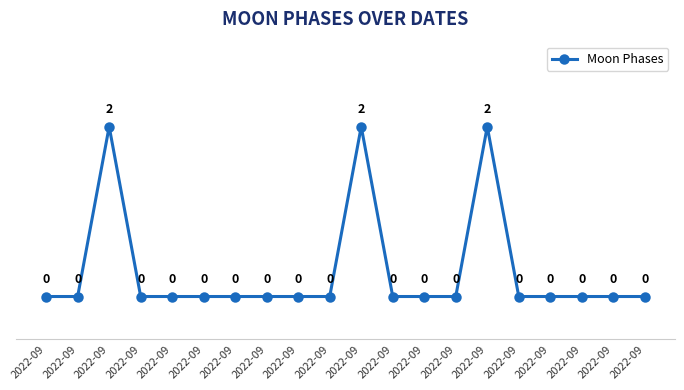

Is this an area chart (filled region under the line)?

No